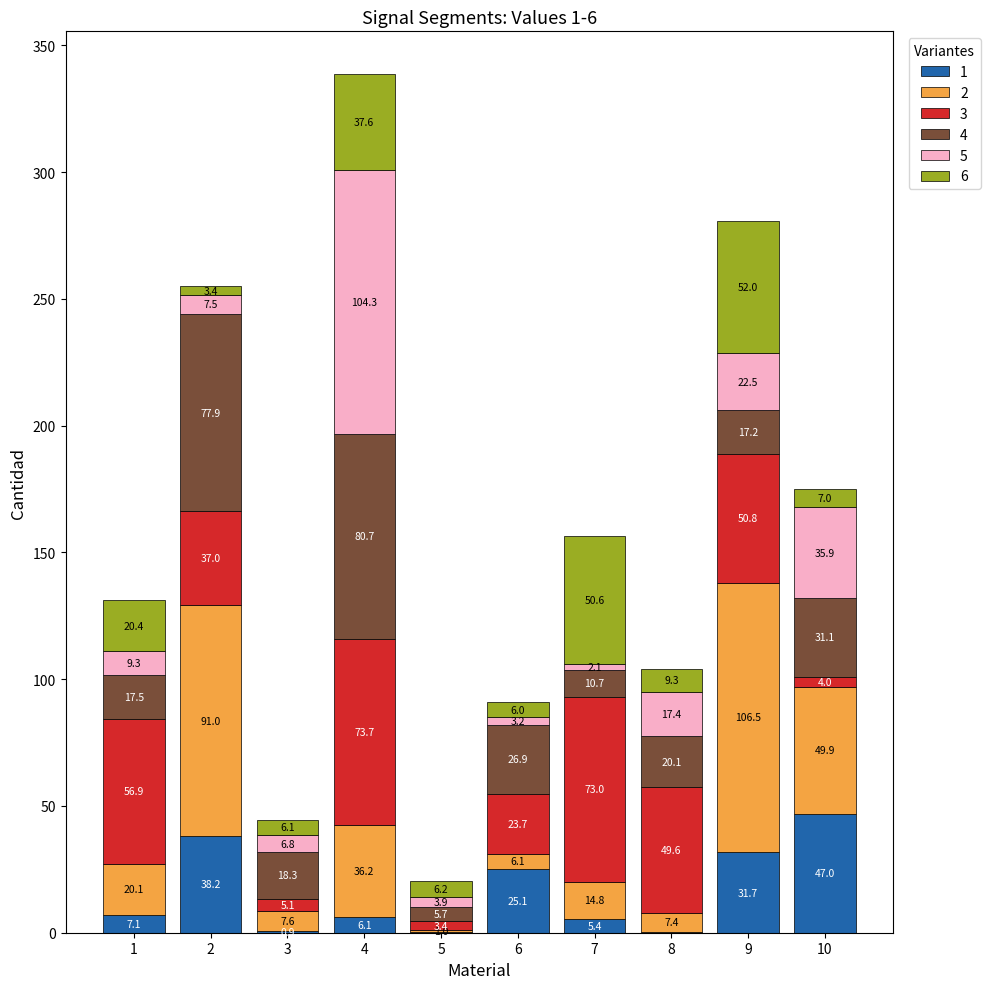

What is the total value across all series at 8?

104.2